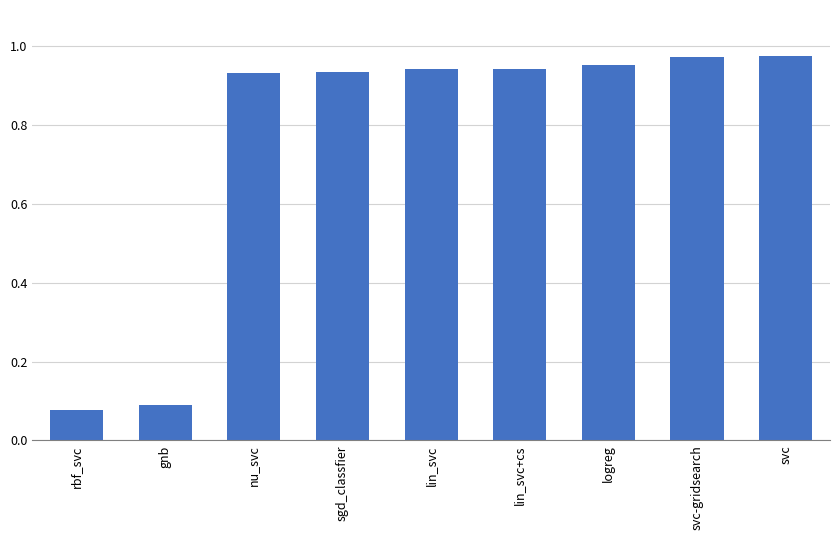

The value at lin_svc is 0.3. True or false?

False